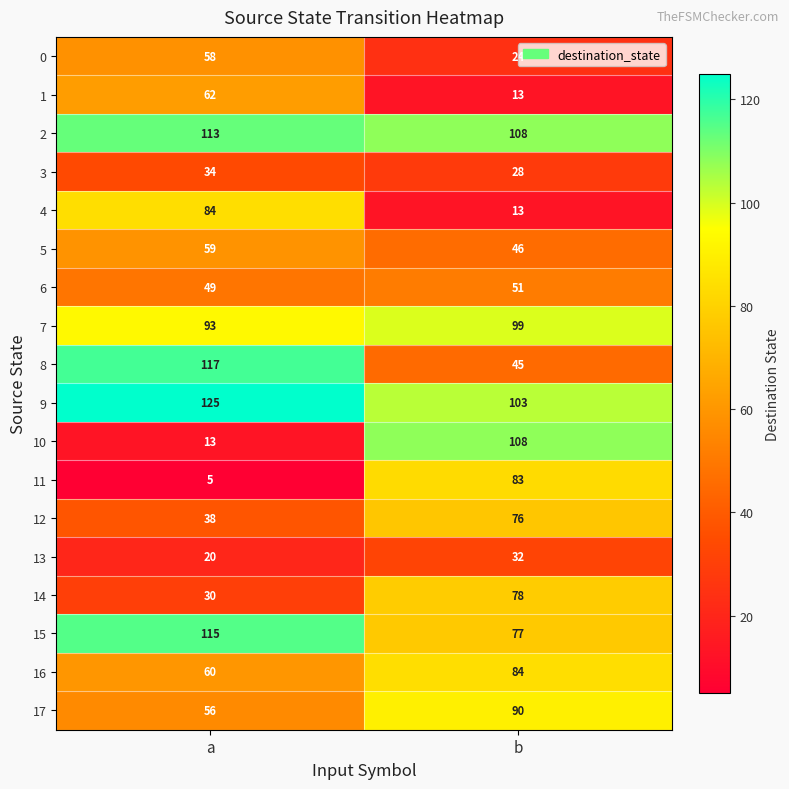

How many categories are shown in the chart?

2